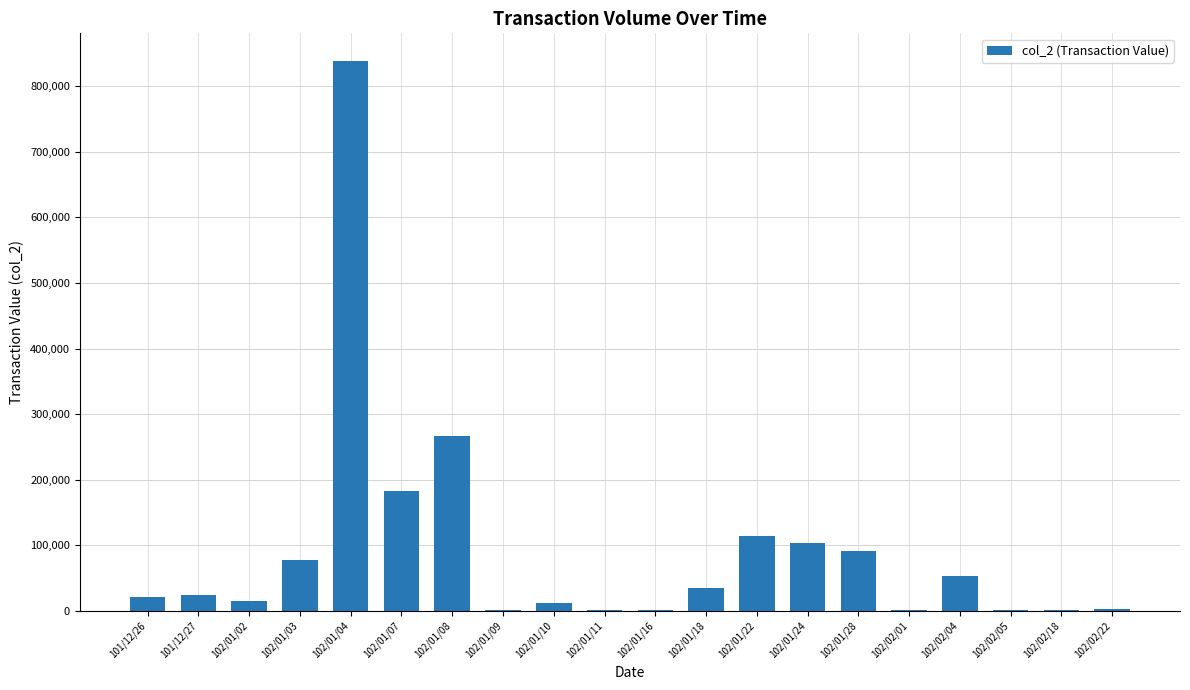

Does the chart contain stacked bars?

No